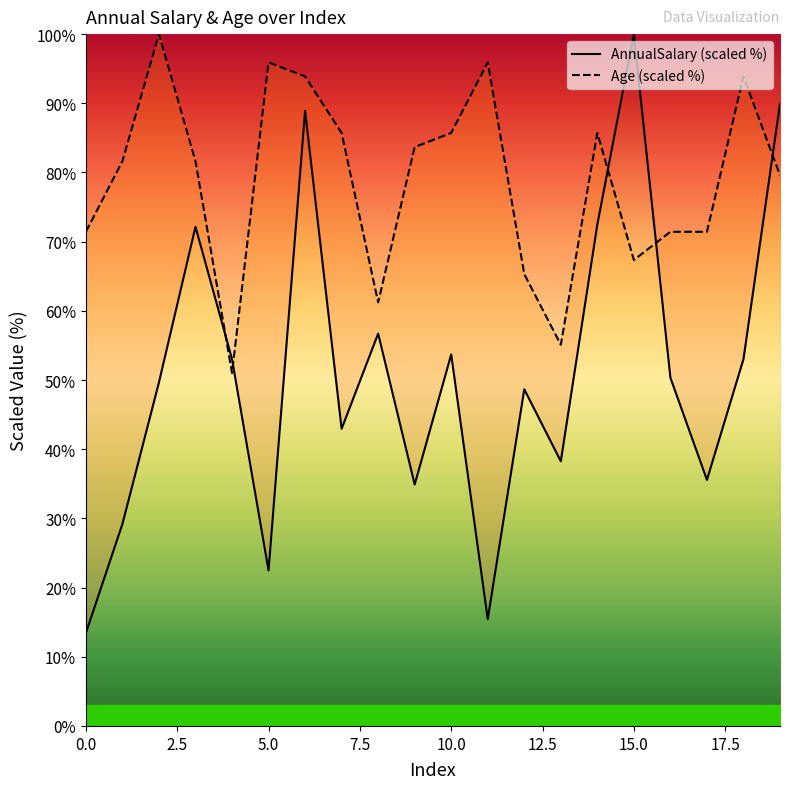

List the series in order of their overall mean, lowest first.

AnnualSalary, Age